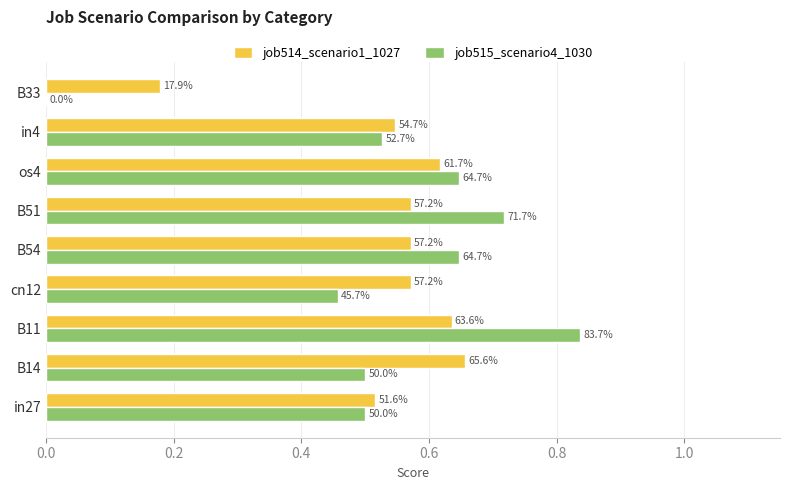

What are all the series names shown in the legend?

job514_scenario1_1027, job515_scenario4_1030